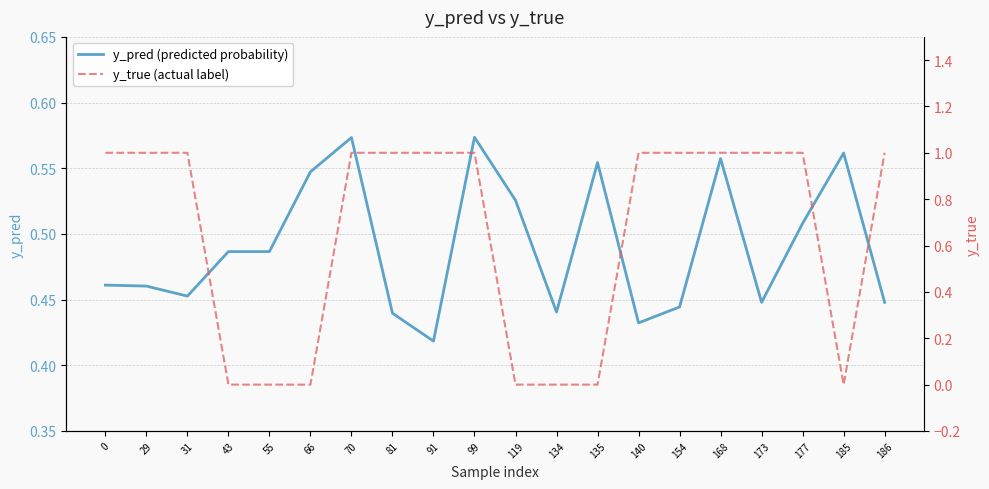

How many interior local valleys does the y_pred (predicted probability) series have?

5